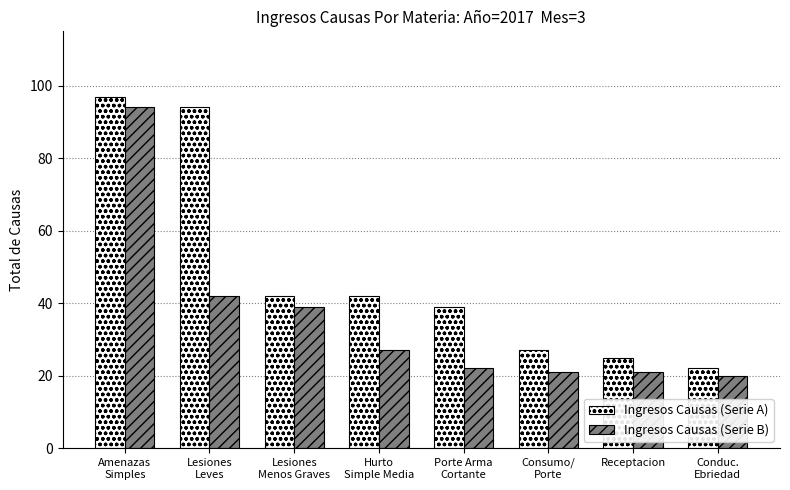

What is the total value across all series at Porte Arma
Cortante?

61